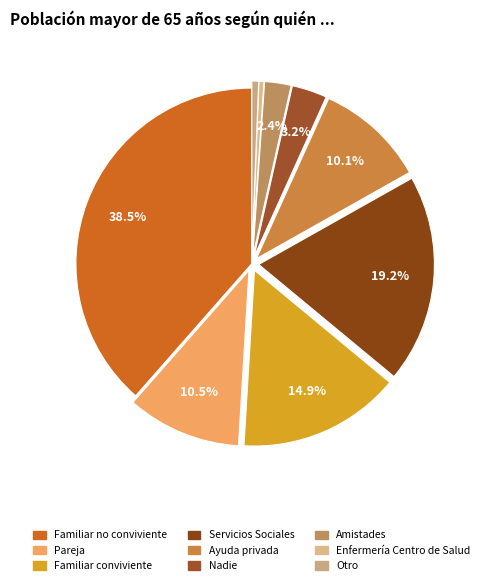

What portion of the pie excludes Nadie?

96.8%